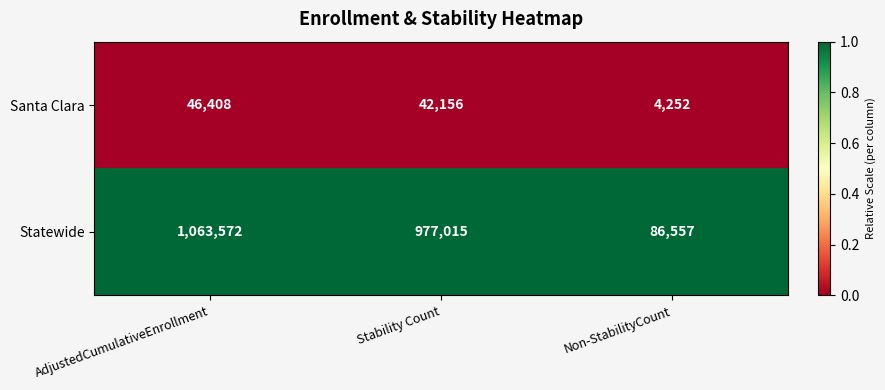

Which label corresponds to the smallest value in the chart?

Non-StabilityCount